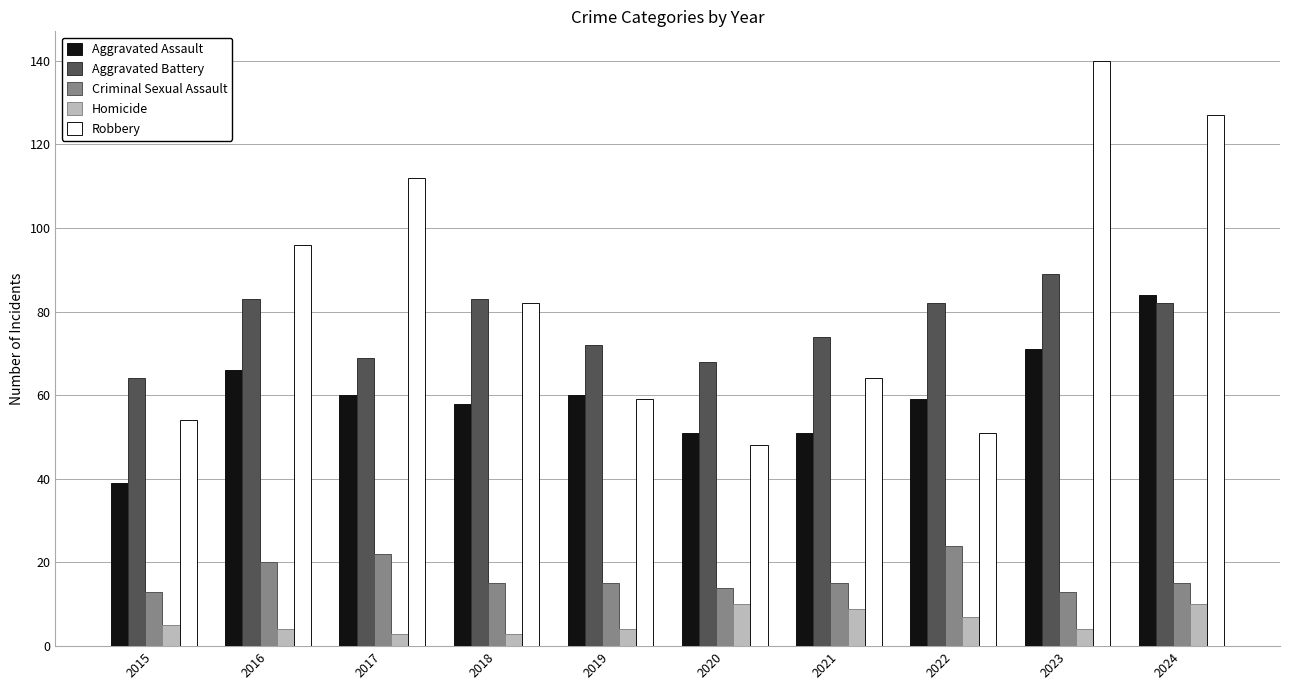

Reading left to right, list all the values displayed in this chart.

Aggravated Assault: 2015=39	2016=66	2017=60	2018=58	2019=60	2020=51	2021=51	2022=59	2023=71	2024=84
Aggravated Battery: 2015=64	2016=83	2017=69	2018=83	2019=72	2020=68	2021=74	2022=82	2023=89	2024=82
Criminal Sexual Assault: 2015=13	2016=20	2017=22	2018=15	2019=15	2020=14	2021=15	2022=24	2023=13	2024=15
Homicide: 2015=5	2016=4	2017=3	2018=3	2019=4	2020=10	2021=9	2022=7	2023=4	2024=10
Robbery: 2015=54	2016=96	2017=112	2018=82	2019=59	2020=48	2021=64	2022=51	2023=140	2024=127